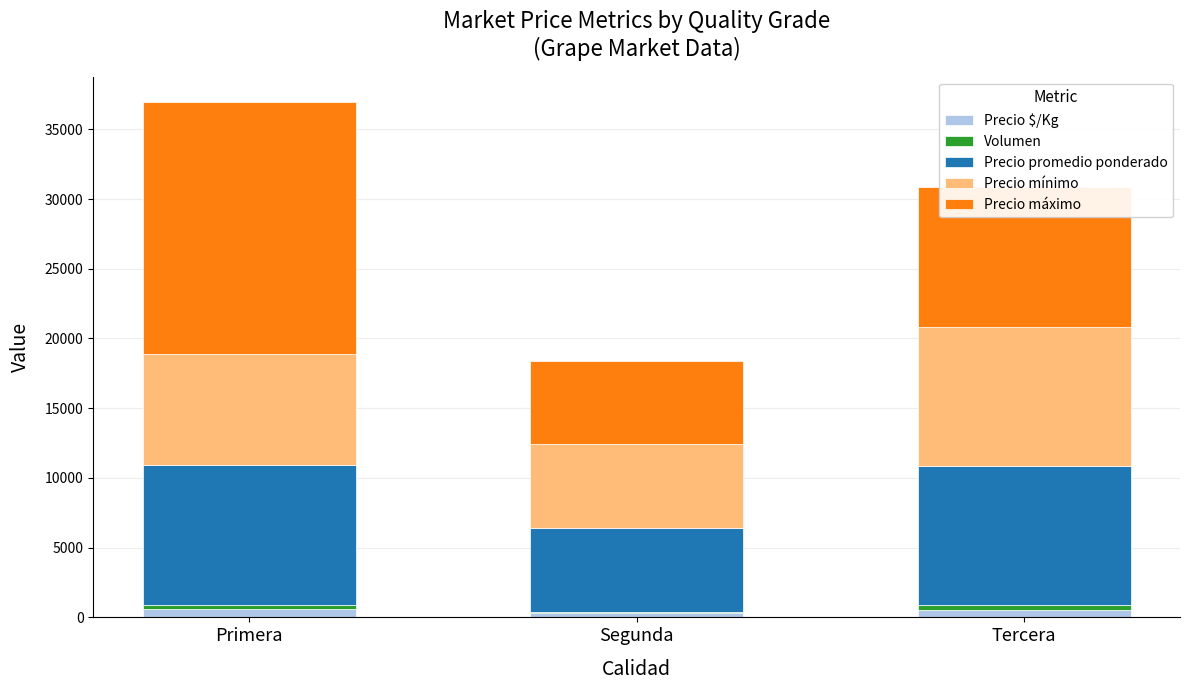

At which category is the sum across all series the highest?

Primera